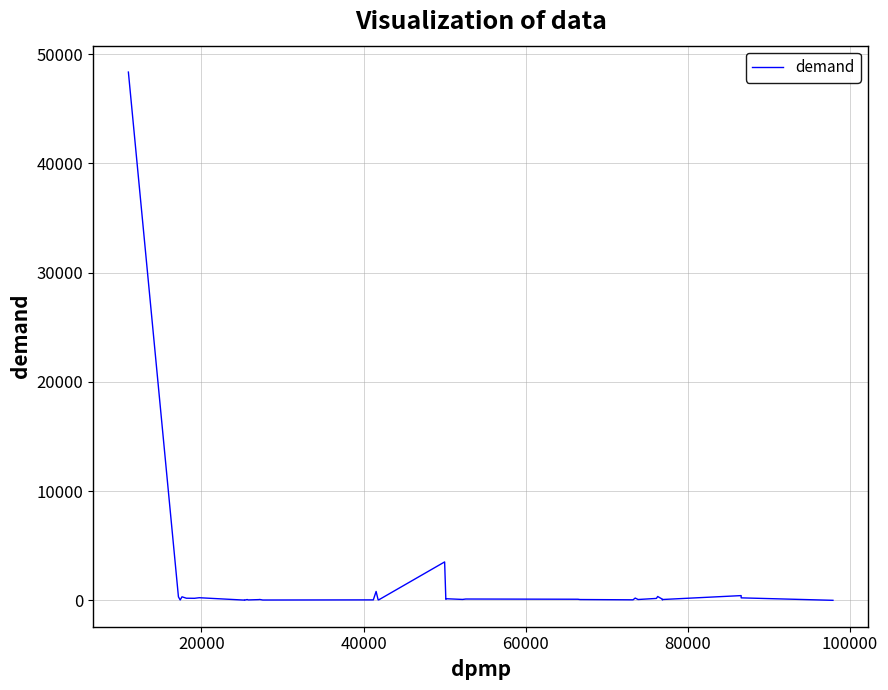

What is the maximum value shown in the chart?

48369.6